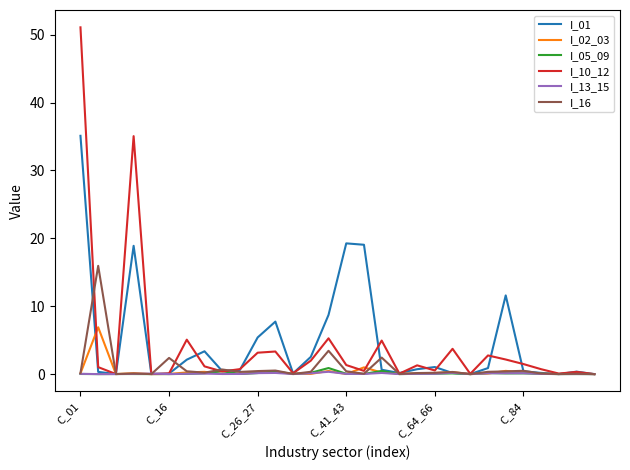

Which series has the largest range (max minus min)?

I_10_12